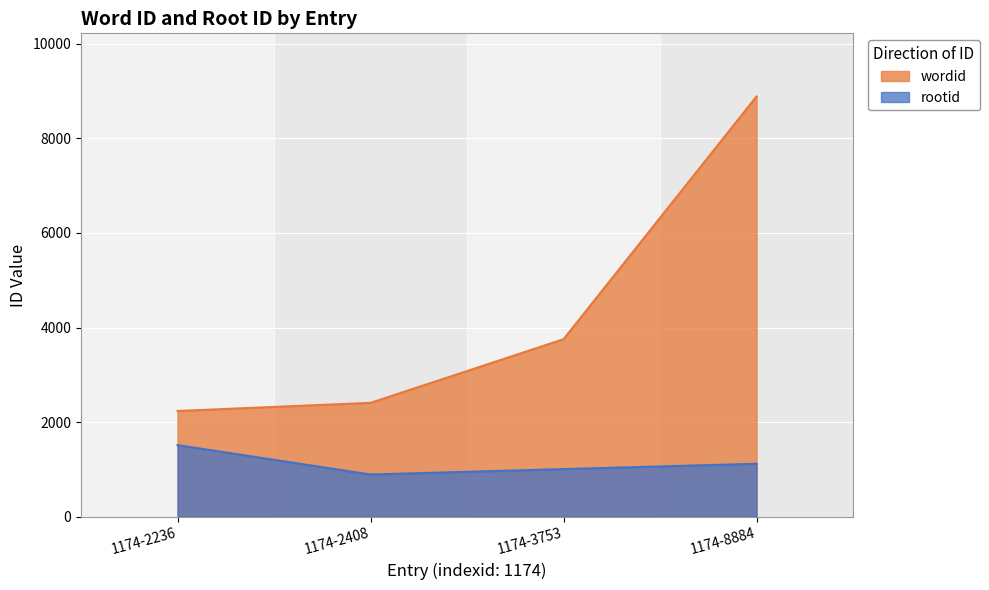

How many distinct data groups are displayed?

2